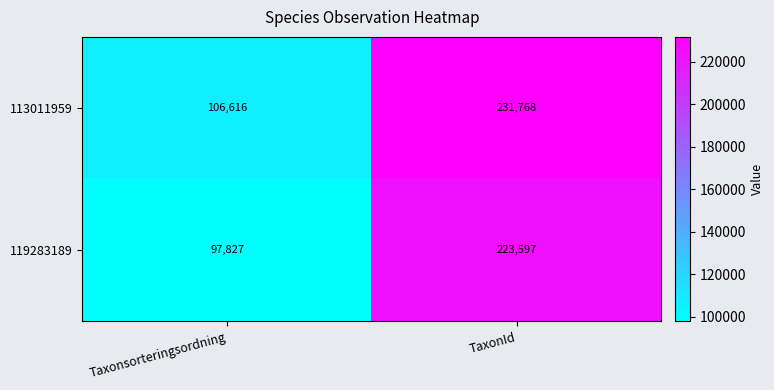

At which category is the sum across all series the highest?

TaxonId